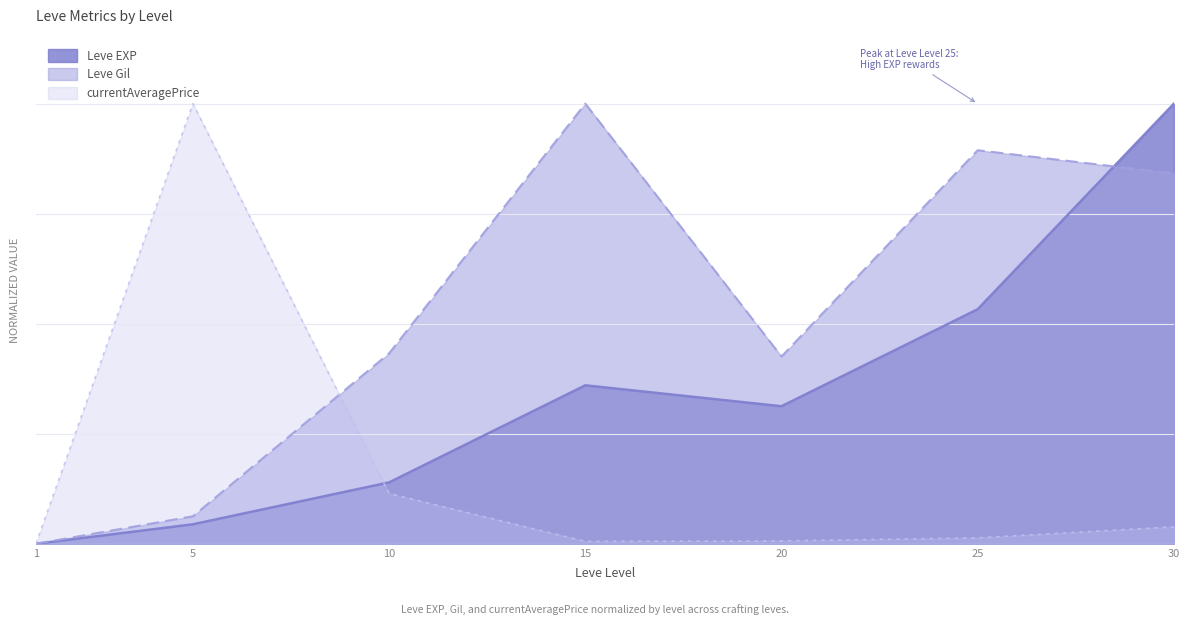

In Leve EXP, how many points are higher than both neighbors (excluding endpoints)?

1